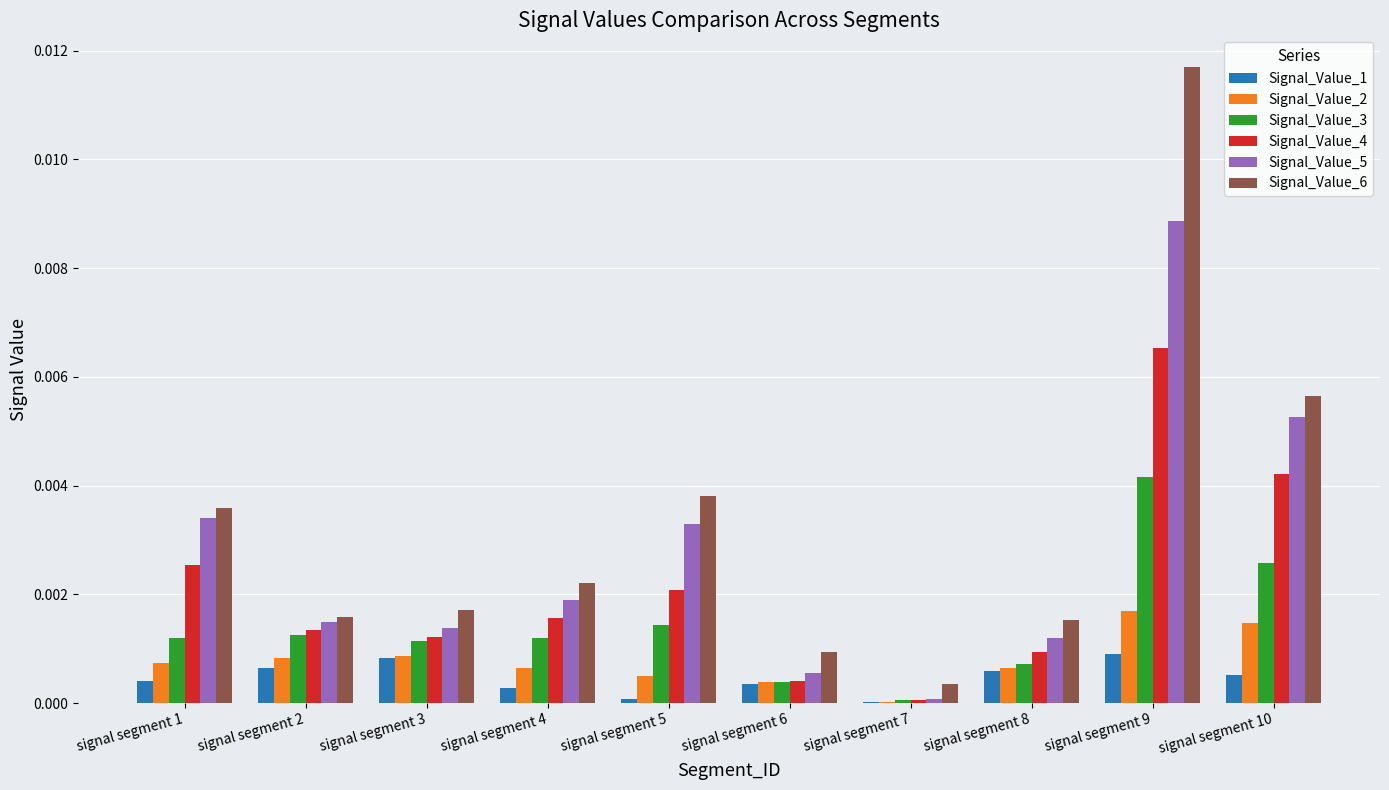

Is it true that Signal_Value_3 equals 0.0 at signal segment 4?

True